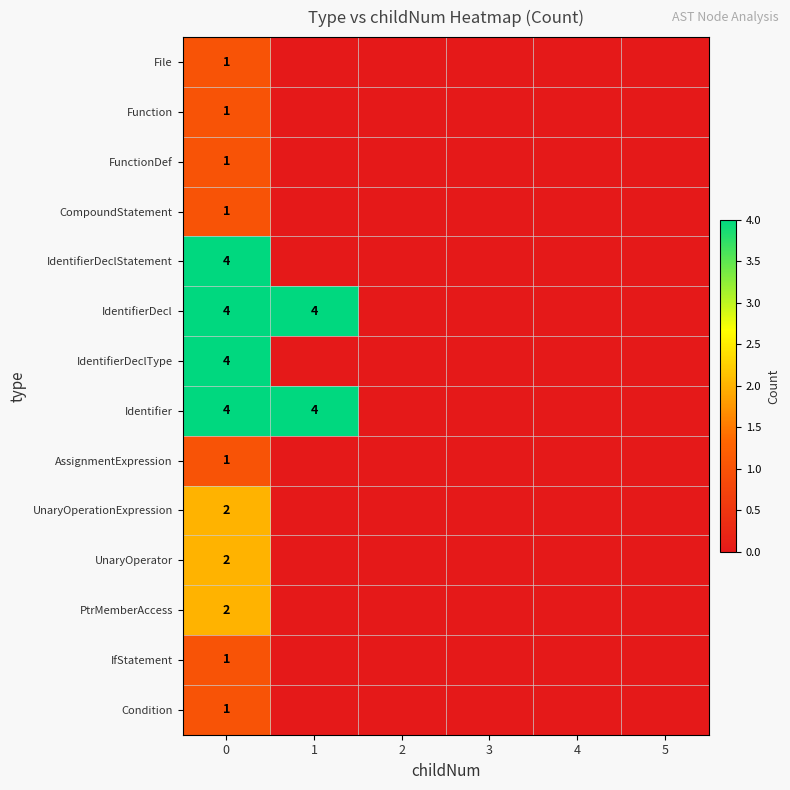

List the labels in order of CompoundStatement value, smallest first.

1, 2, 3, 4, 5, 0